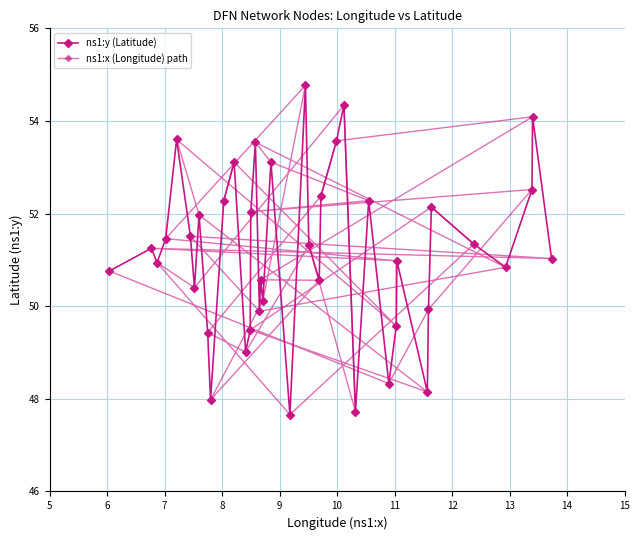

Count the number of data series in this chart.

2